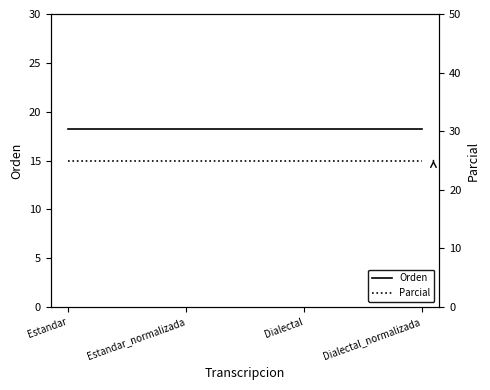

True or false: Parcial and Orden cross at least once.

False